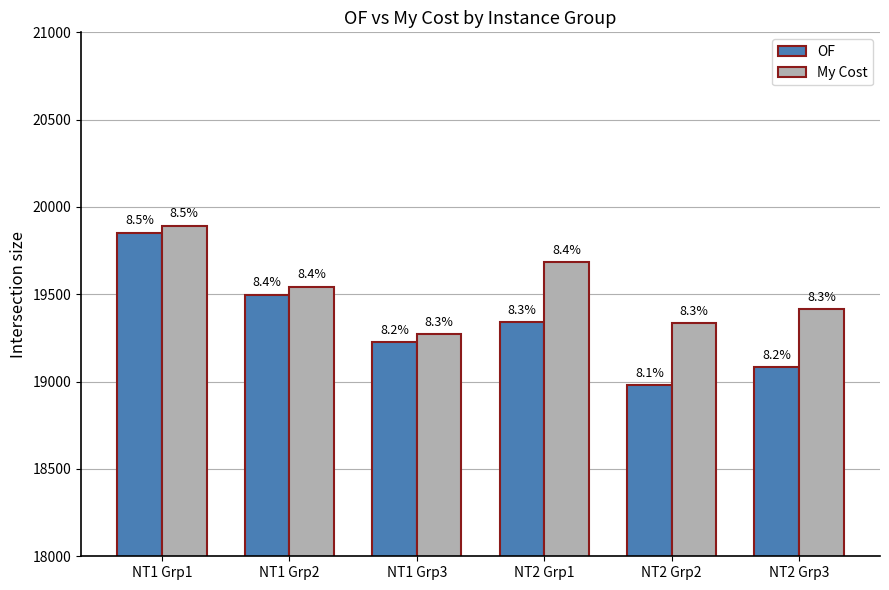

The My Cost series shows 19544.7 at NT1 Grp2. True or false?

True